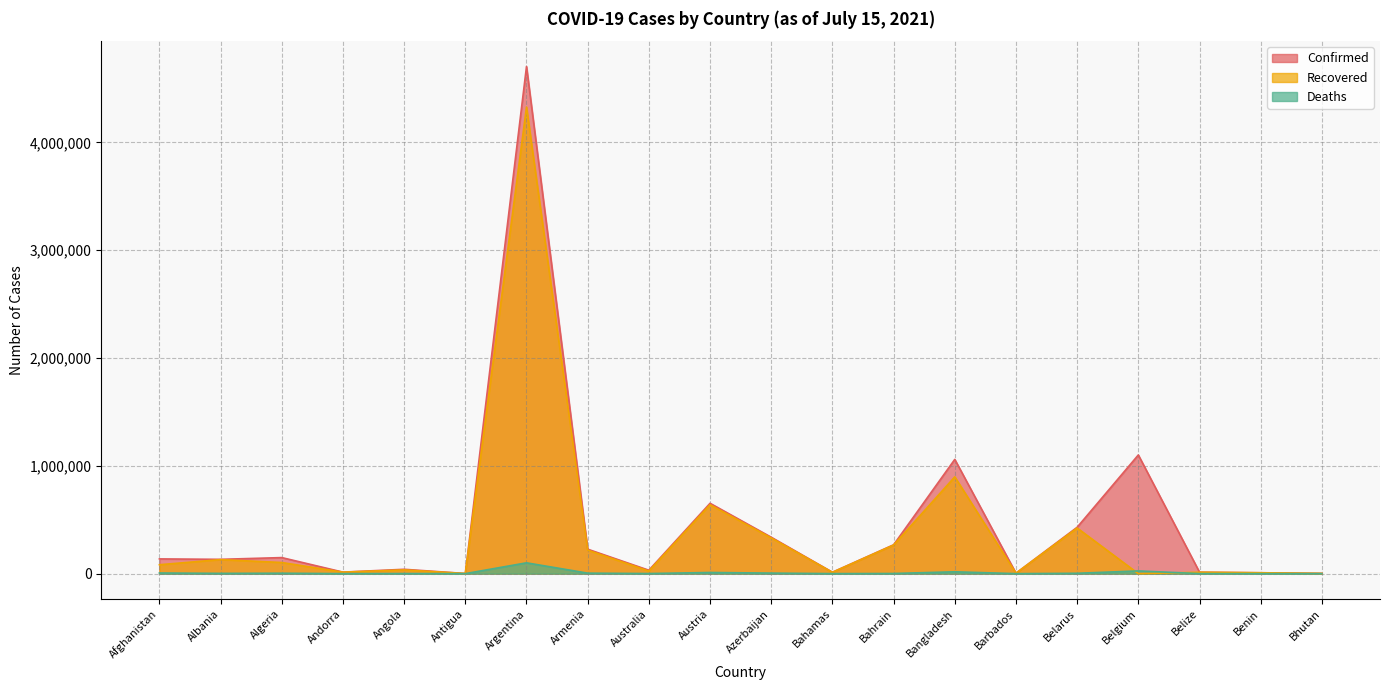

What is the sum of all Deaths values?

182471